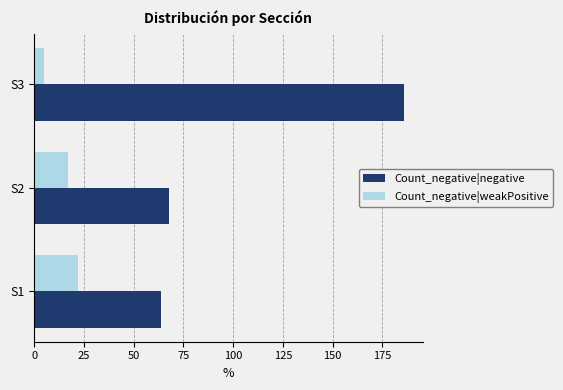

What is the minimum value for Count_negative|weakPositive?

5